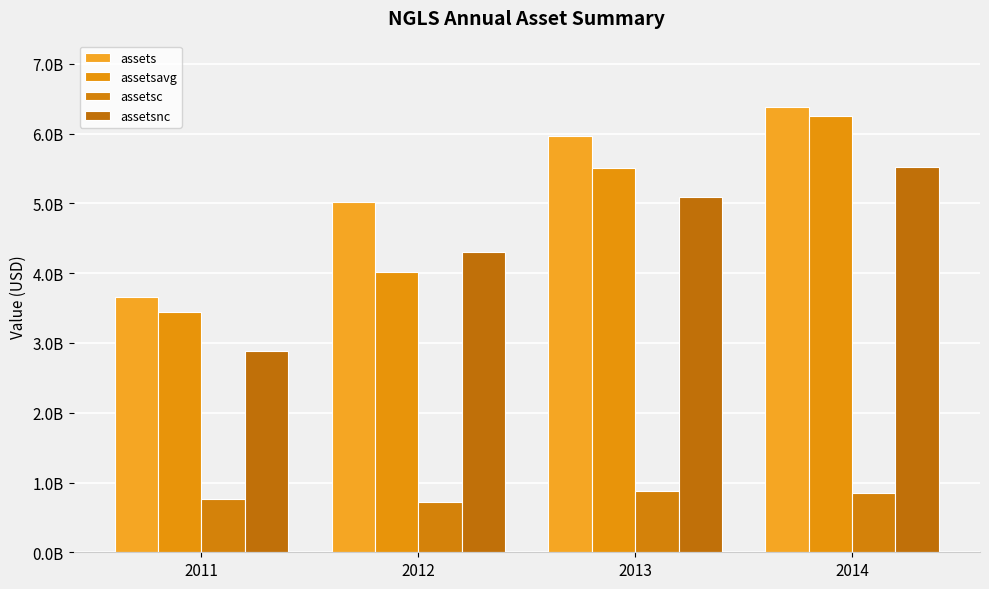

Read the assetsc value at 2014, to the nearest 10.

856200000